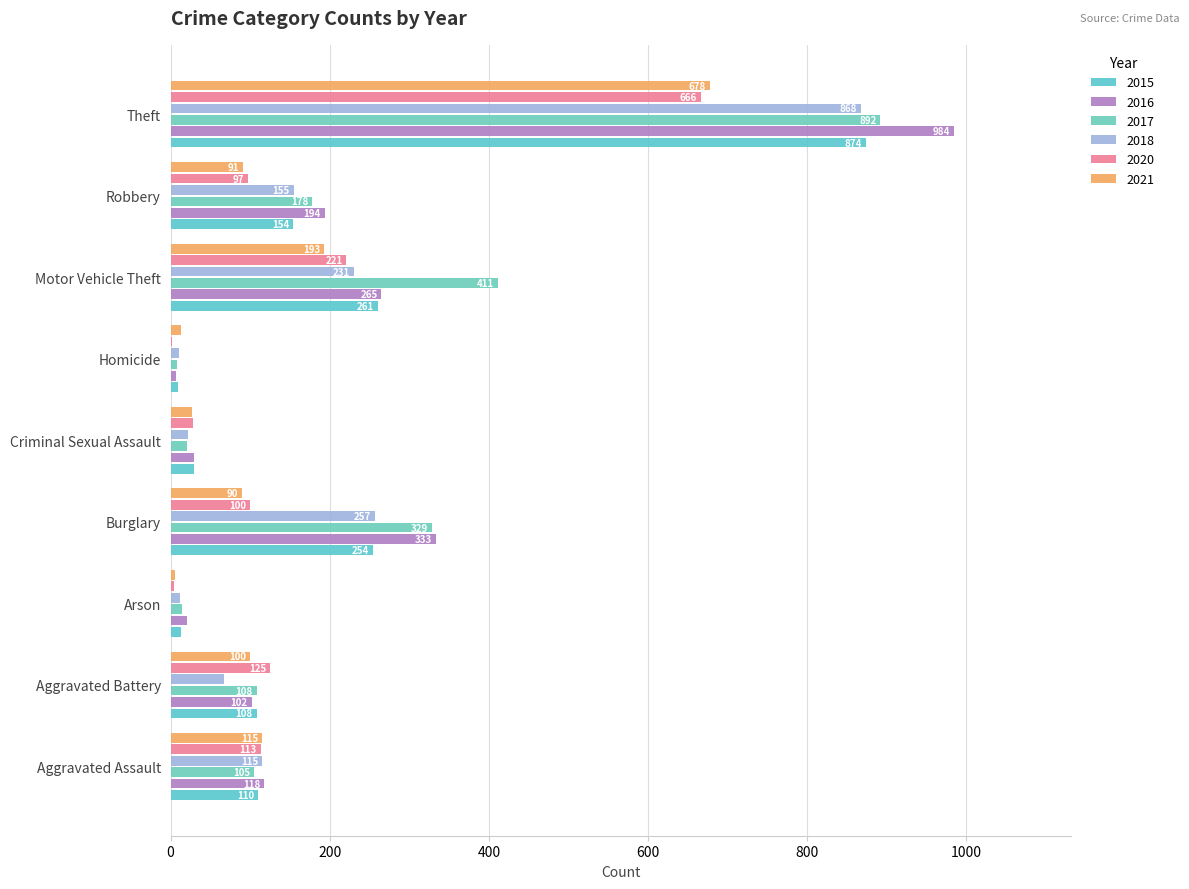

How many series are shown in this chart?

6